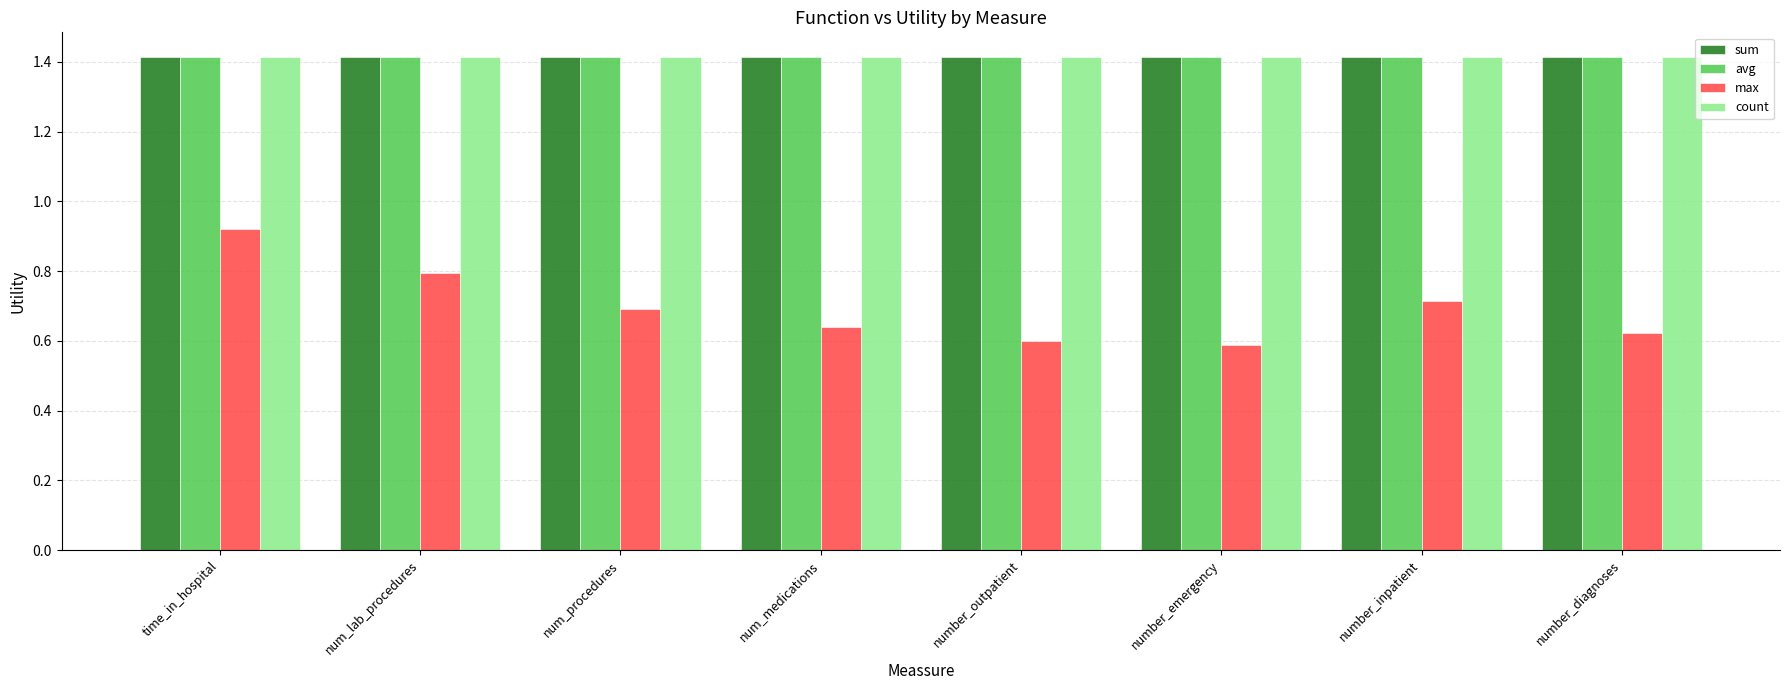

What is the total value across all series at time_in_hospital?

5.2